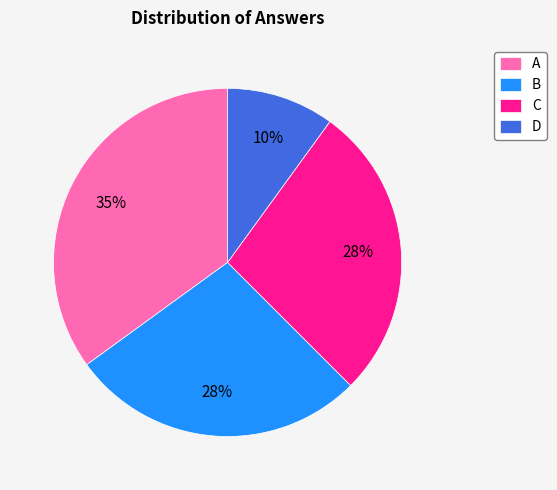

Do A and D together represent more than half of the pie?

No